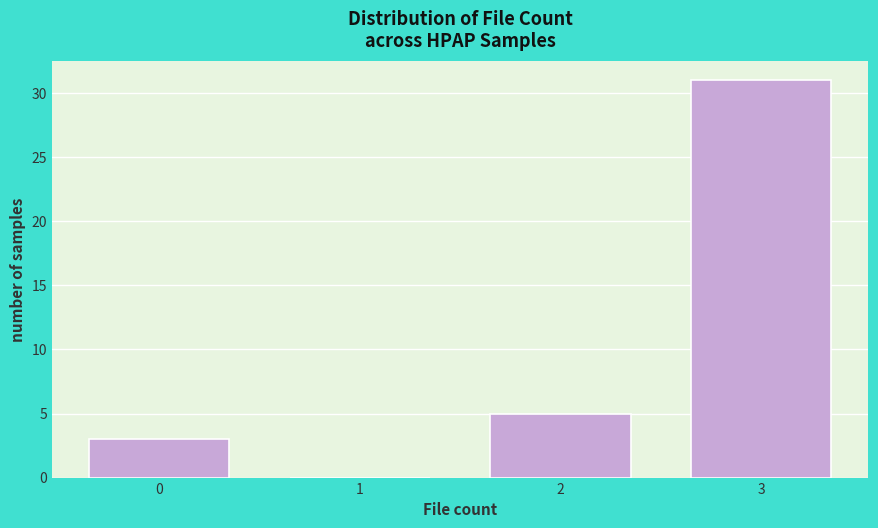

What is the height of the bar covering 2.5 to 3.5 on the x-axis? The values are not printed on the chart, so give them approximately, as read against the axis.

31